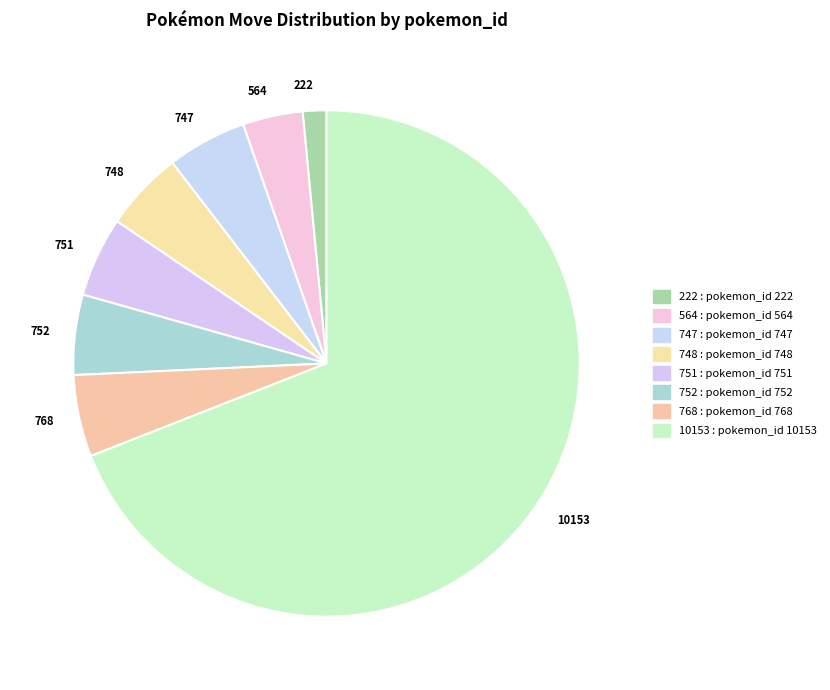

Is 768 the majority of the pie?

No